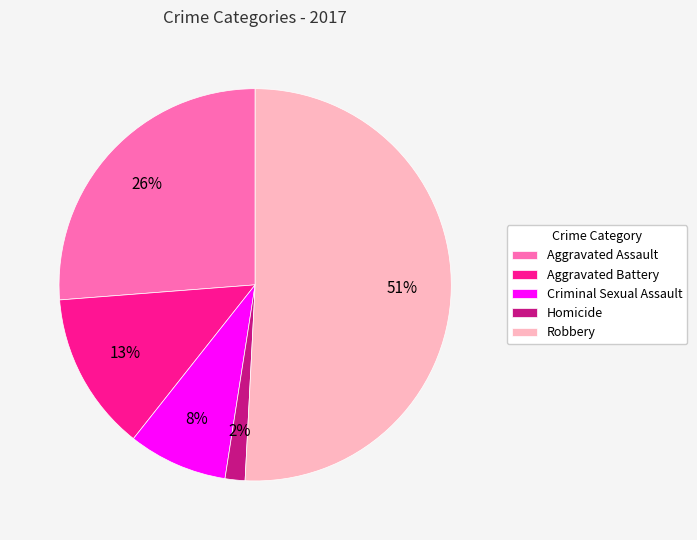

Combined, do Aggravated Assault and Robbery account for over 50%?

Yes